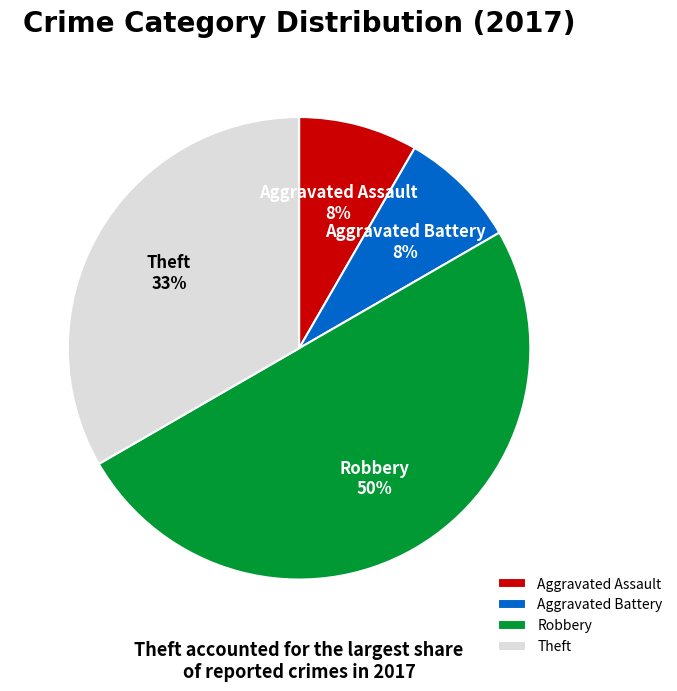

Does Aggravated Battery represent more than half of the total?

No